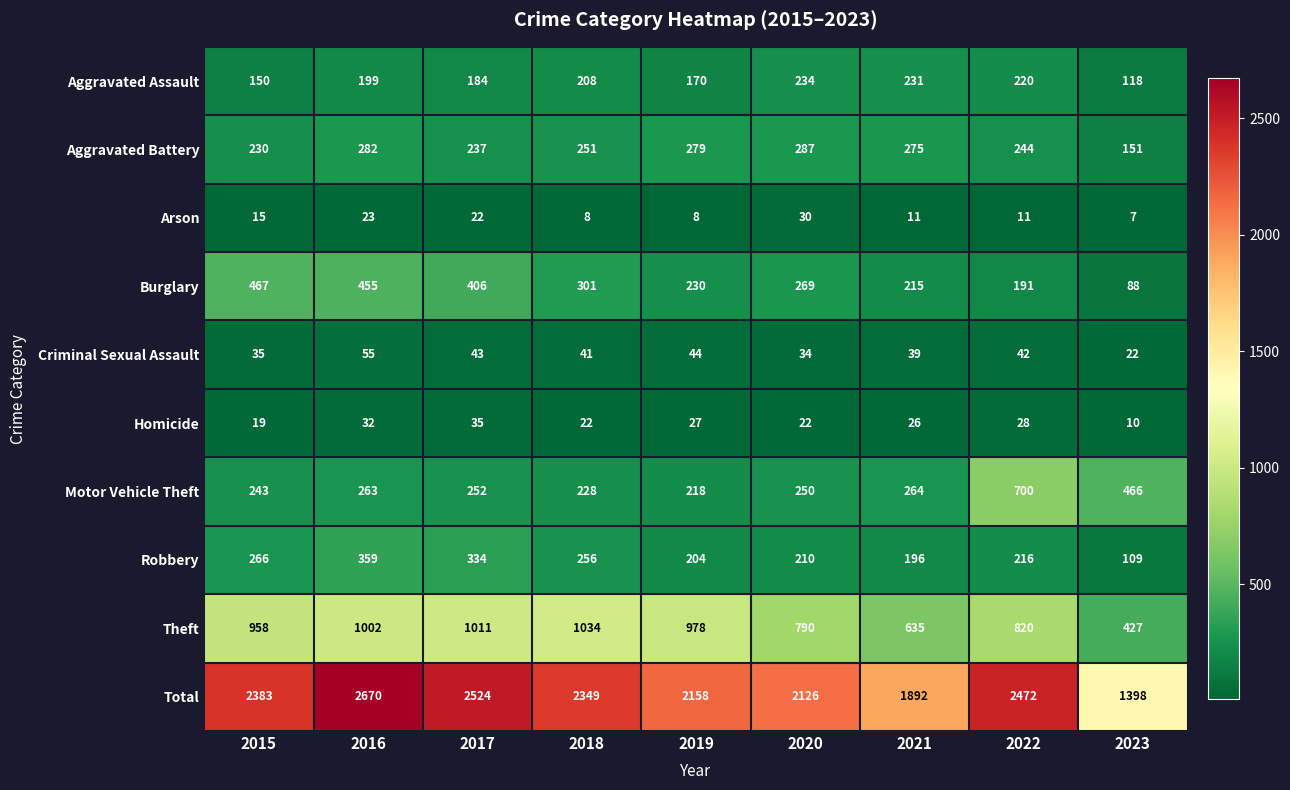

At which label is Criminal Sexual Assault closest to 38?

2021